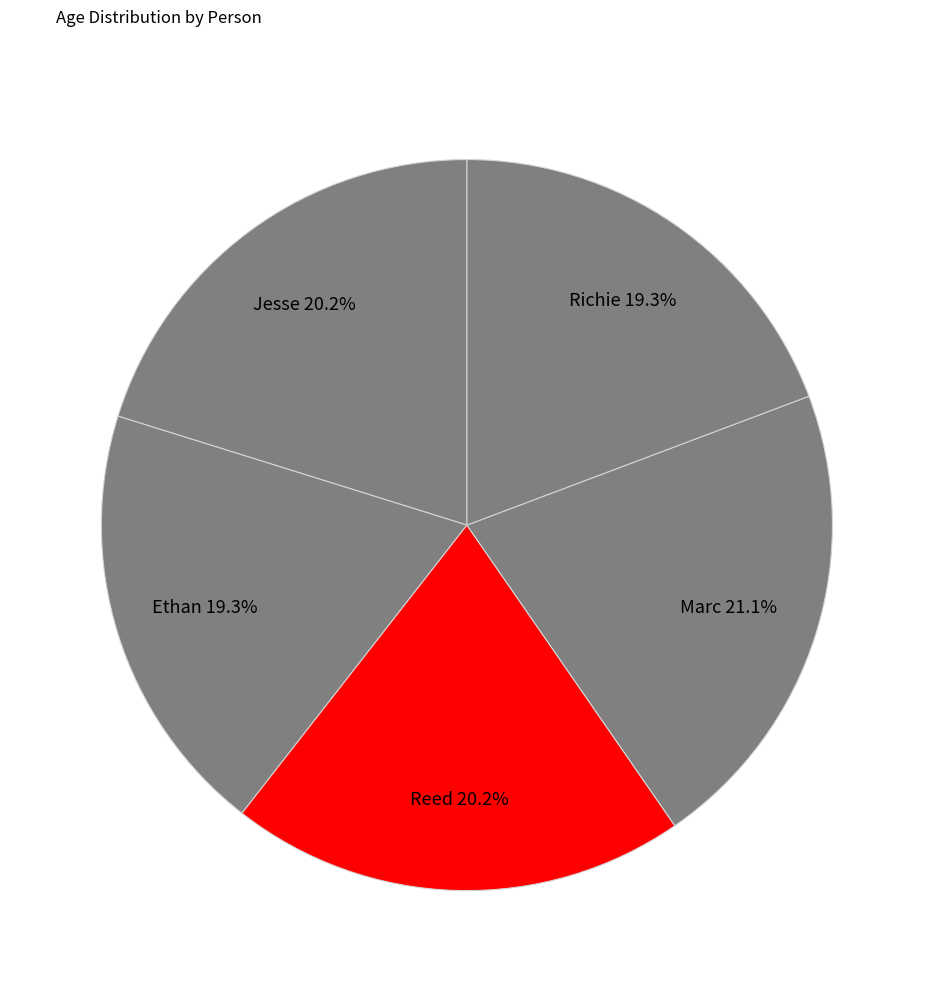

Is there any slice that represents more than half of the pie?

No